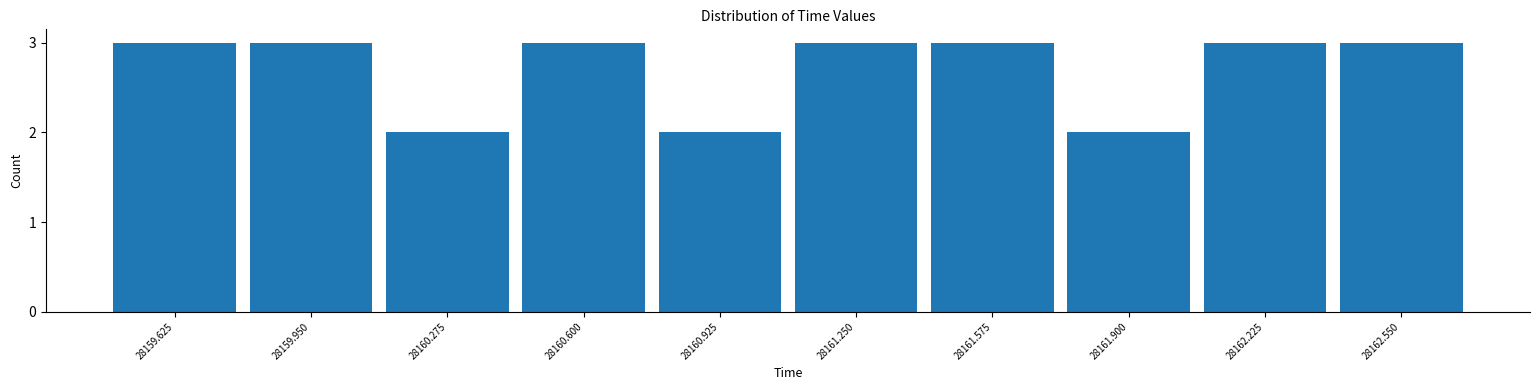

Reading right to left, transcribe all the data shown in this chart.

28162.550=3	28162.225=3	28161.900=2	28161.575=3	28161.250=3	28160.925=2	28160.600=3	28160.275=2	28159.950=3	28159.625=3